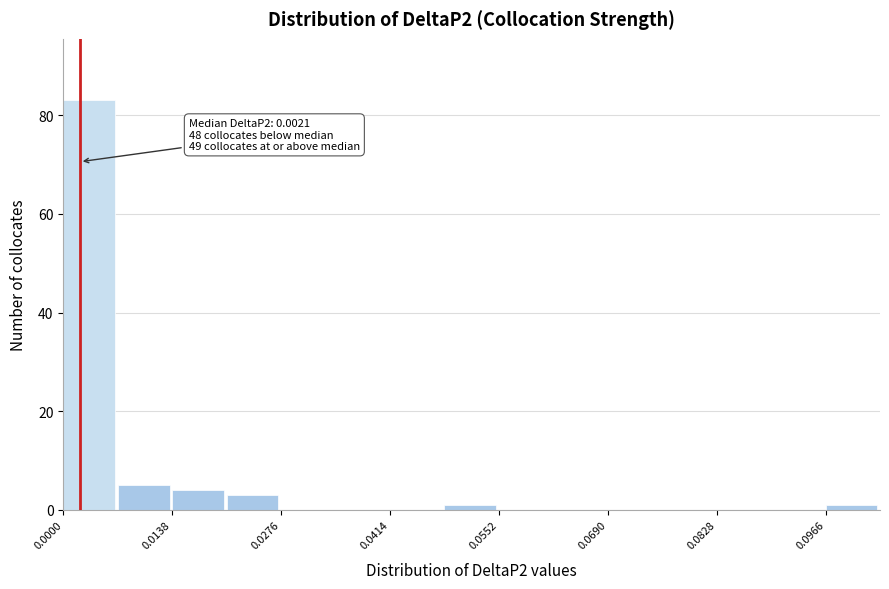

Around what value on the x-axis is the tallest bar? Give the approximate position of its centre, as read against the axis.

0.004